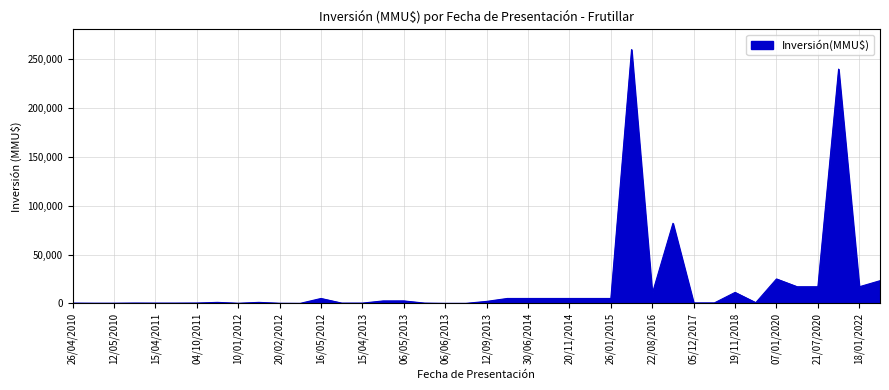

What is the difference between the maximum and minimum values?

260000